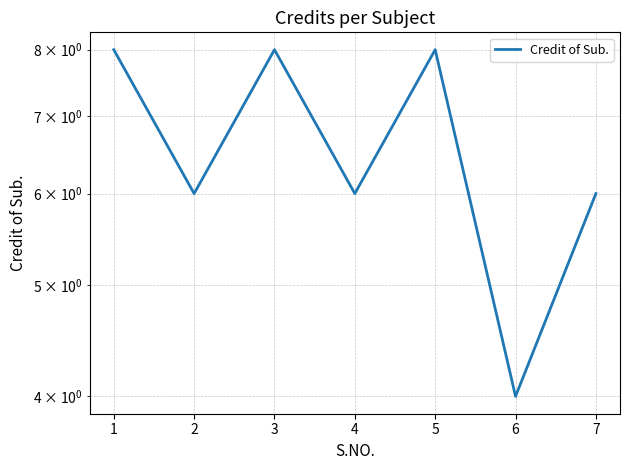

How many data points are less than 6?

1